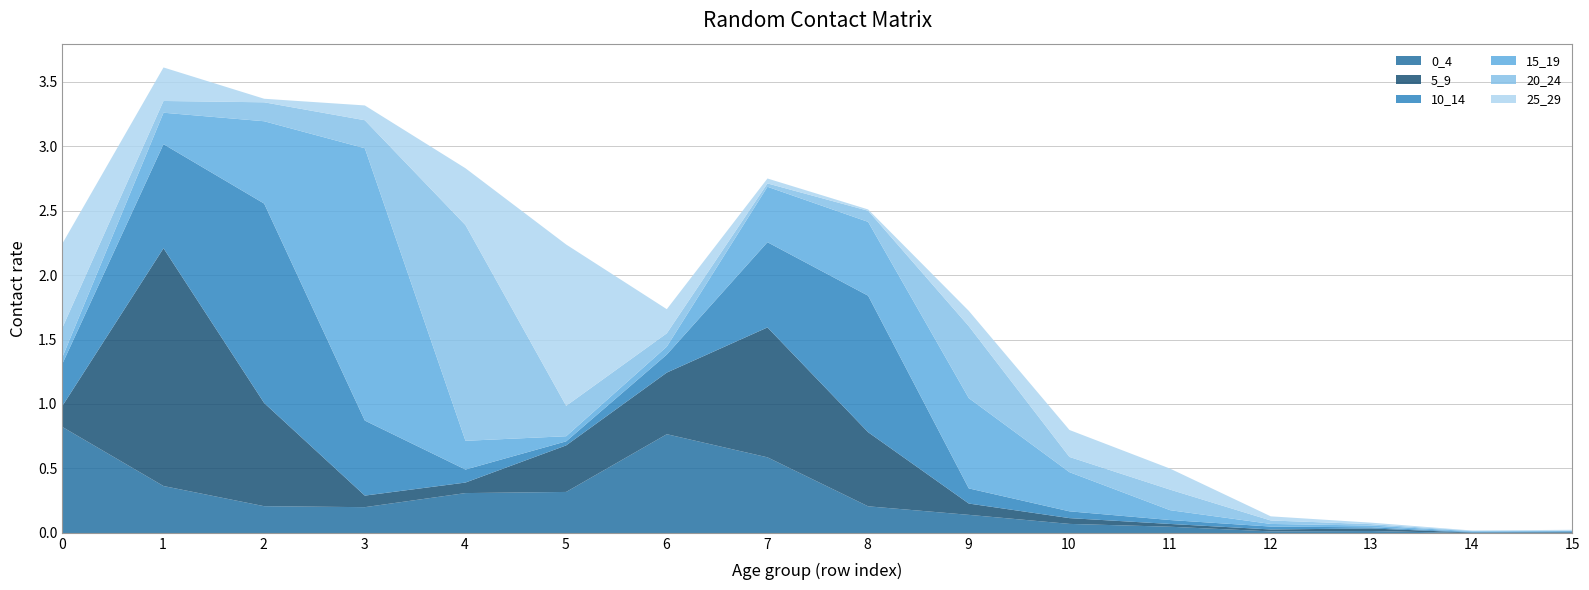

Where do 5_9 and 15_19 first cross each other?

2 and 3